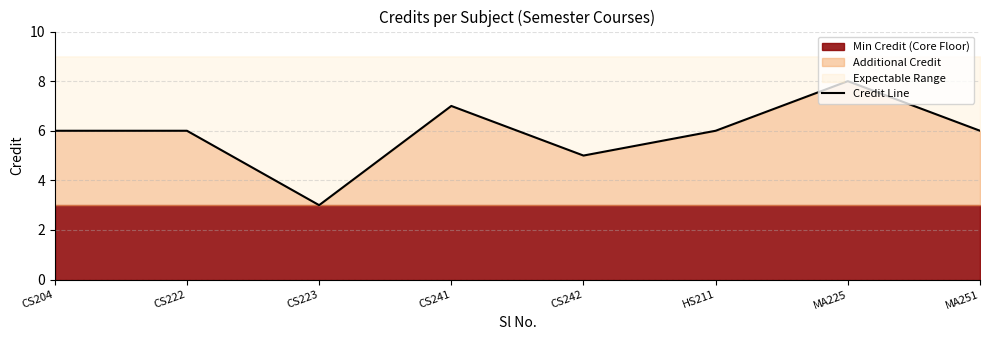

Which has a higher value, CS242 or CS223?

CS242